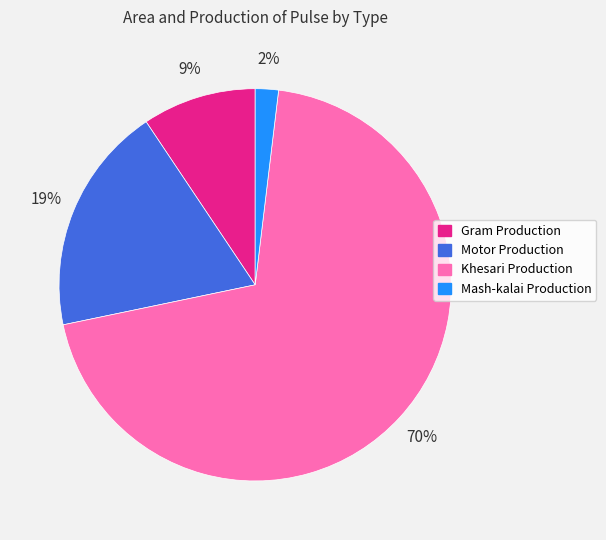

Does Khesari Production represent more than half of the total?

Yes